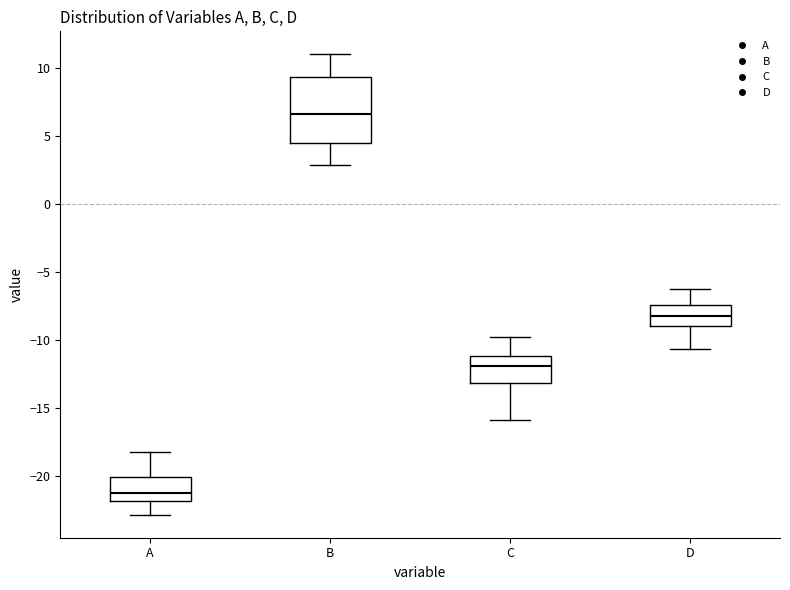

Where does the upper whisker of the box for C end on the y-axis? The values are not printed on the chart, so give them approximately, as read against the axis.

-10.0